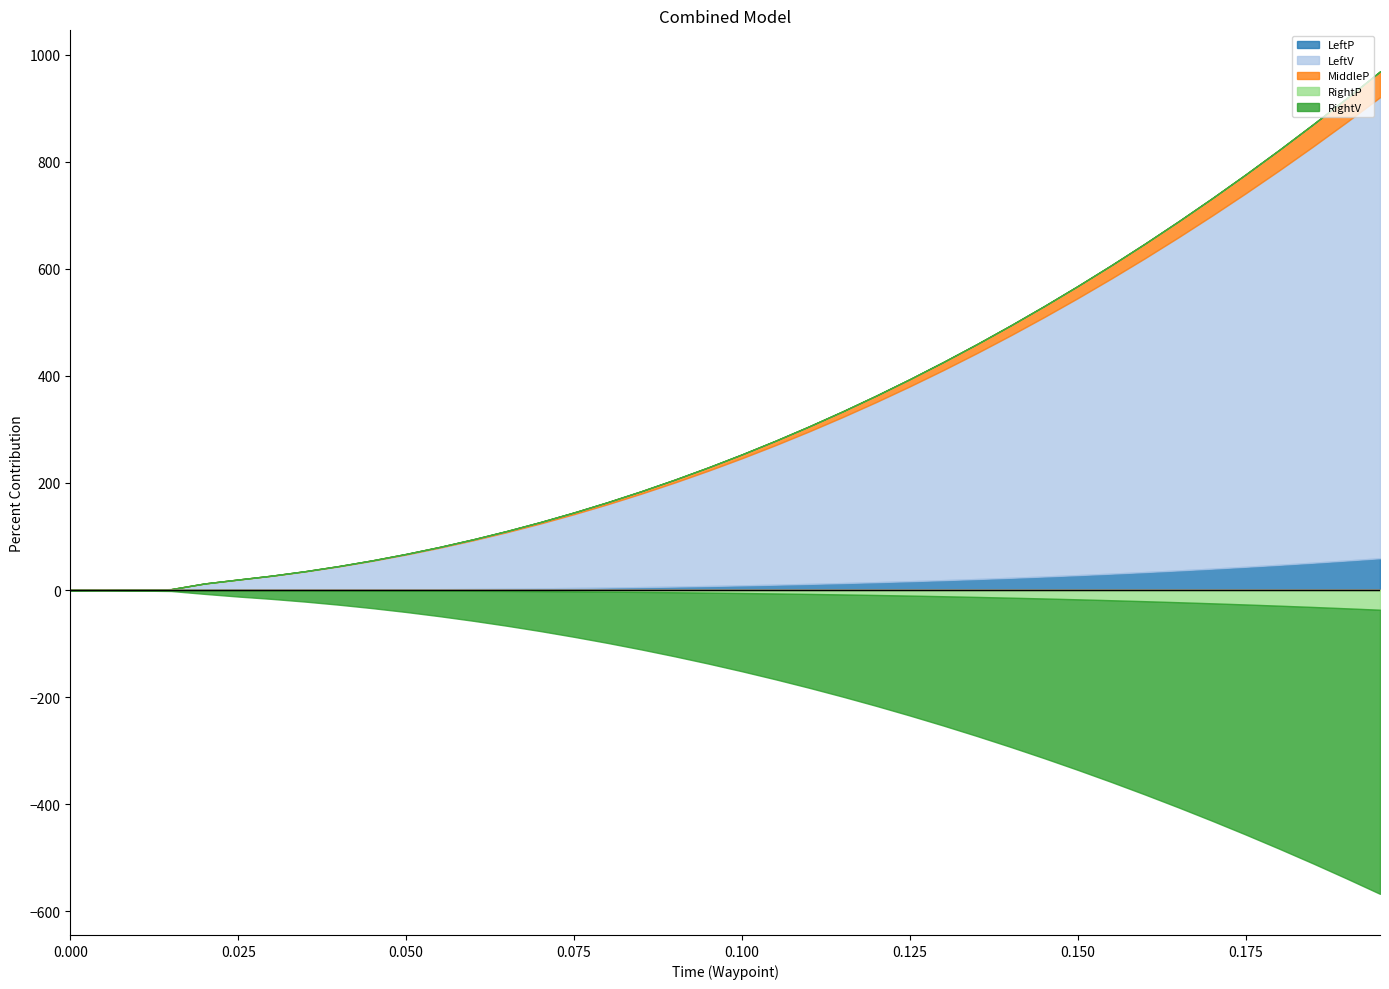

At how many categories does at least one series exceed 0?

40